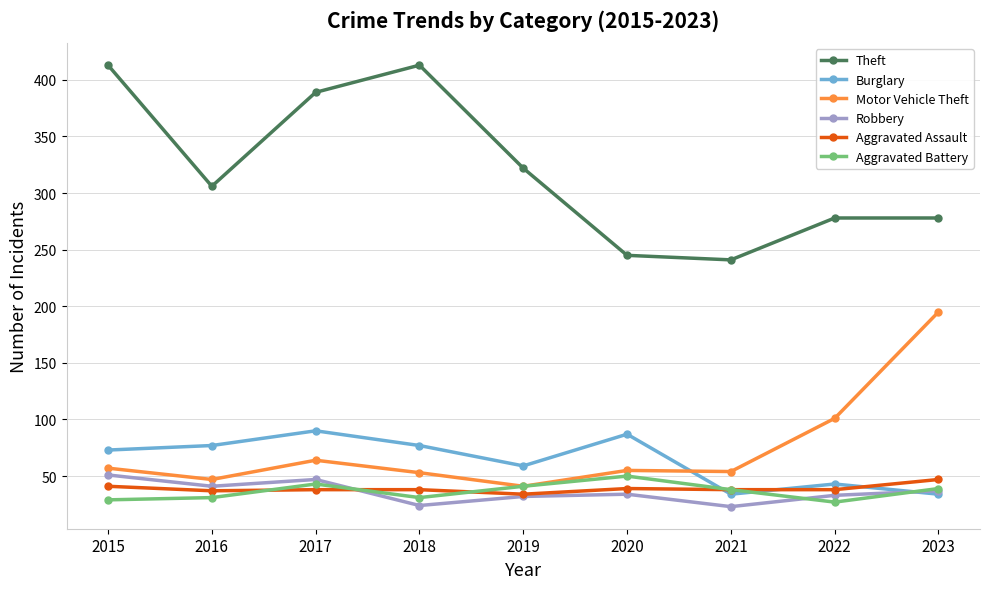

Is the value of Robbery at 2020 greater than the value of Burglary at 2015?

No